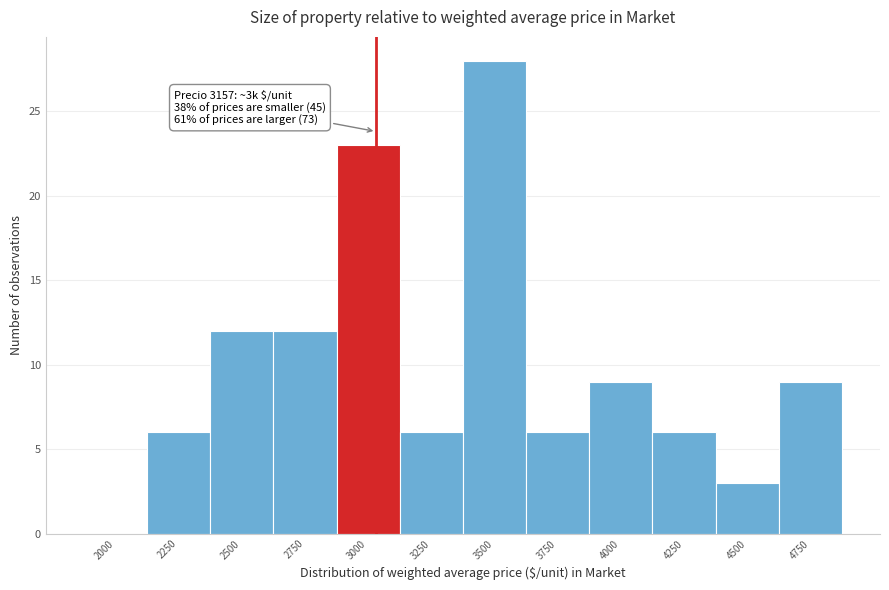

Reading right to left, what are all the values shown in this chart?

4750=9	4500=3	4250=6	4000=9	3750=6	3500=28	3250=6	3000=23	2750=12	2500=12	2250=6	2000=0